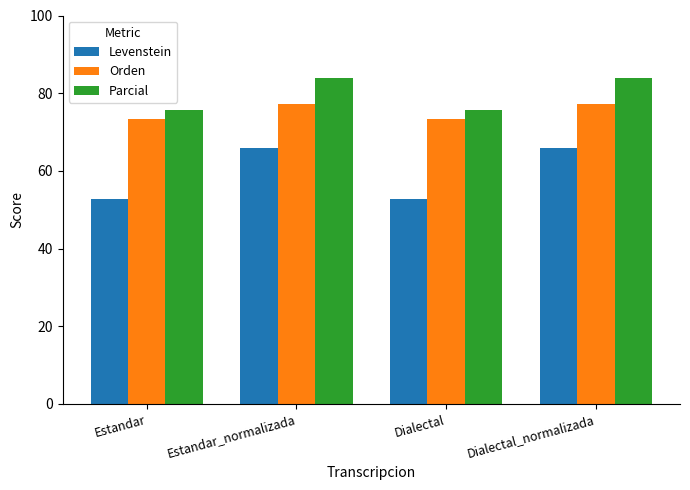

List the series in order of their peak value, lowest first.

Levenstein, Orden, Parcial